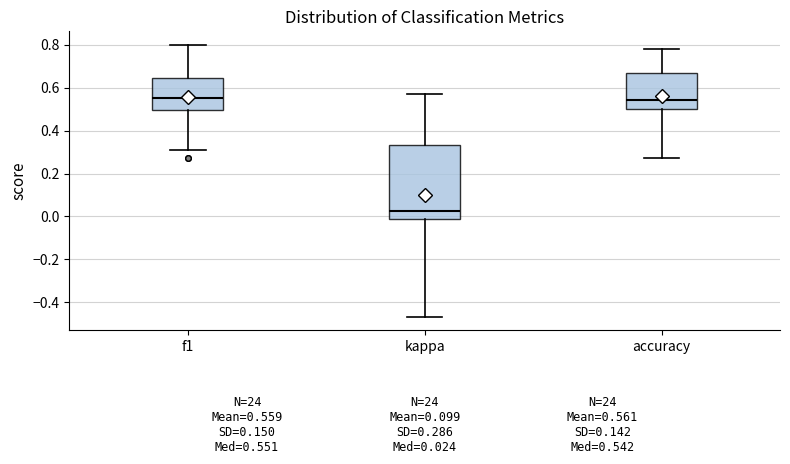

Comparing the boxes themselves (not the whiskers), which one is the tallest?

kappa